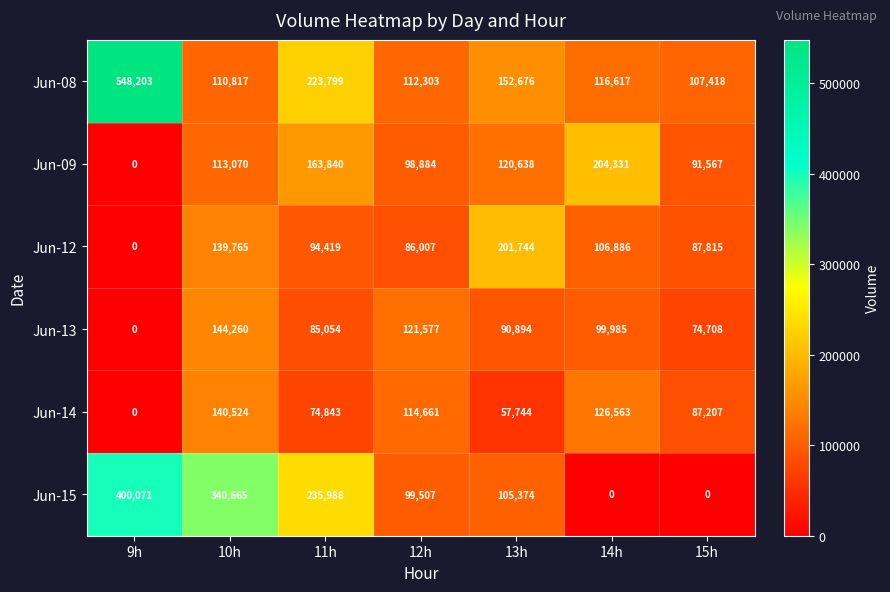

List the series in order of their peak value, lowest first.

Jun-14, Jun-13, Jun-12, Jun-09, Jun-15, Jun-08